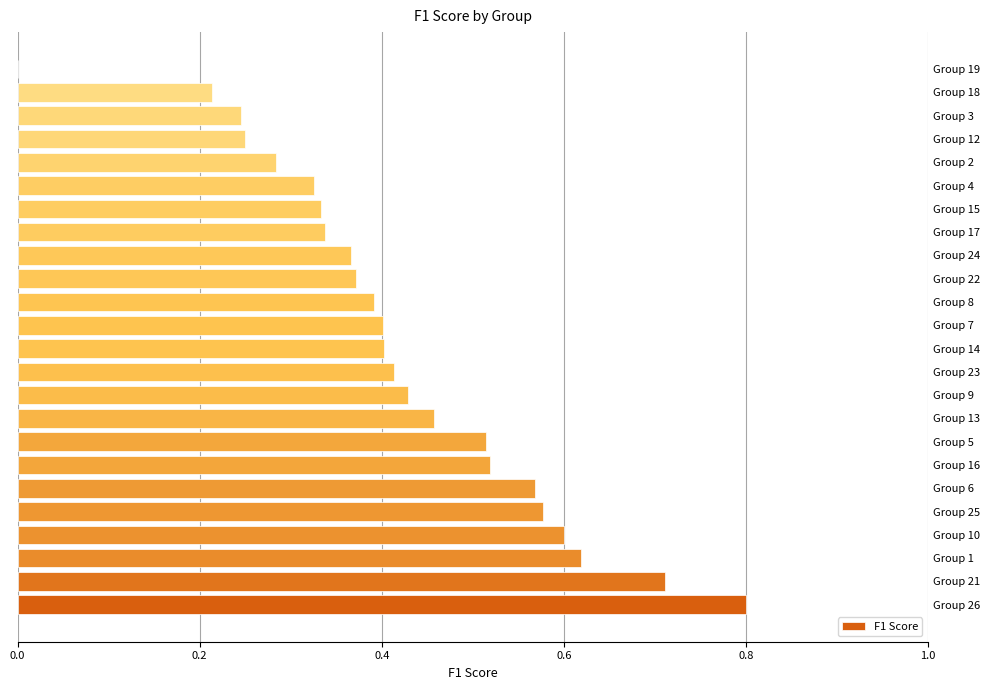

What is the difference between the values at Group 1 and Group 7?

0.2